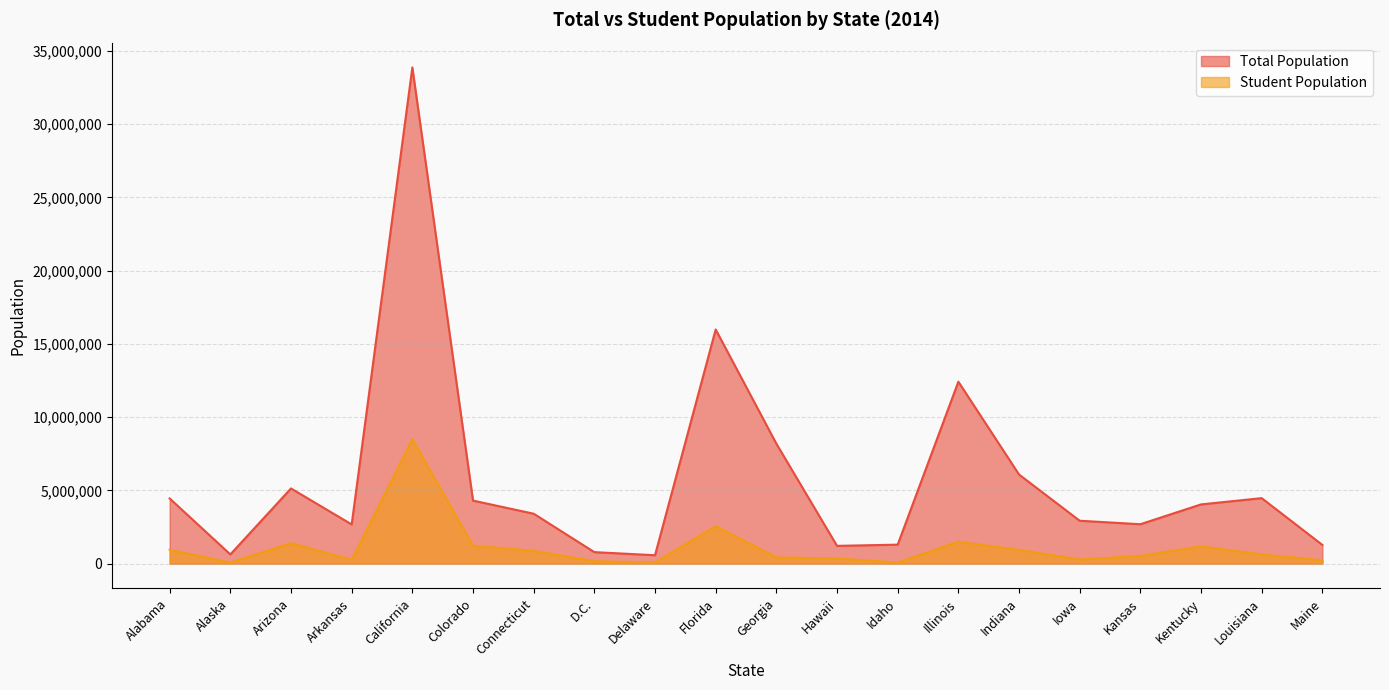

At which category is the sum across all series the highest?

California